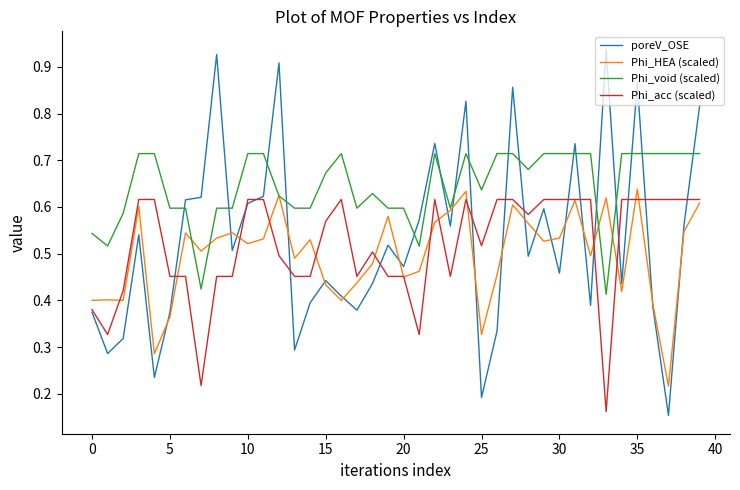

True or false: Phi_void (scaled) and Phi_acc (scaled) cross at least once.

False